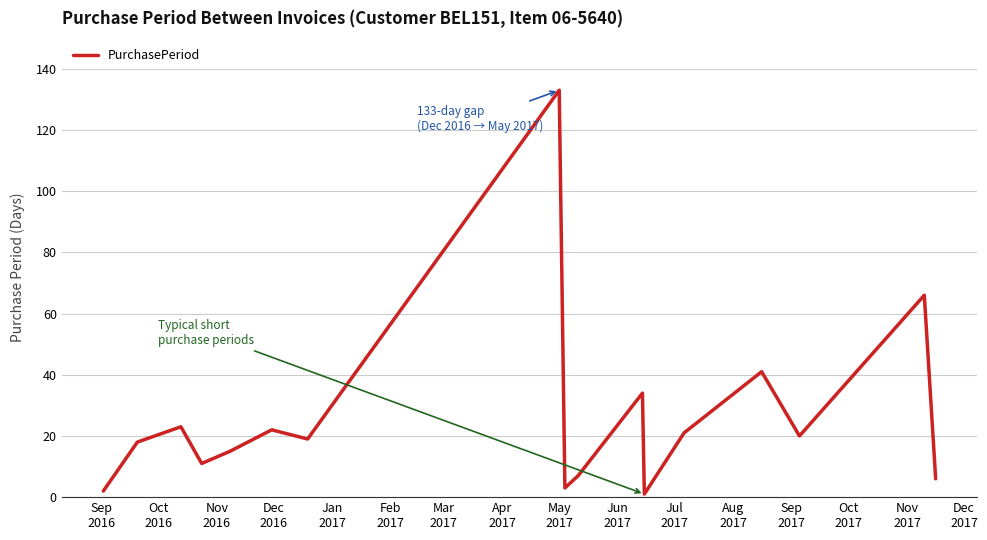

What is the greatest value displayed?

133